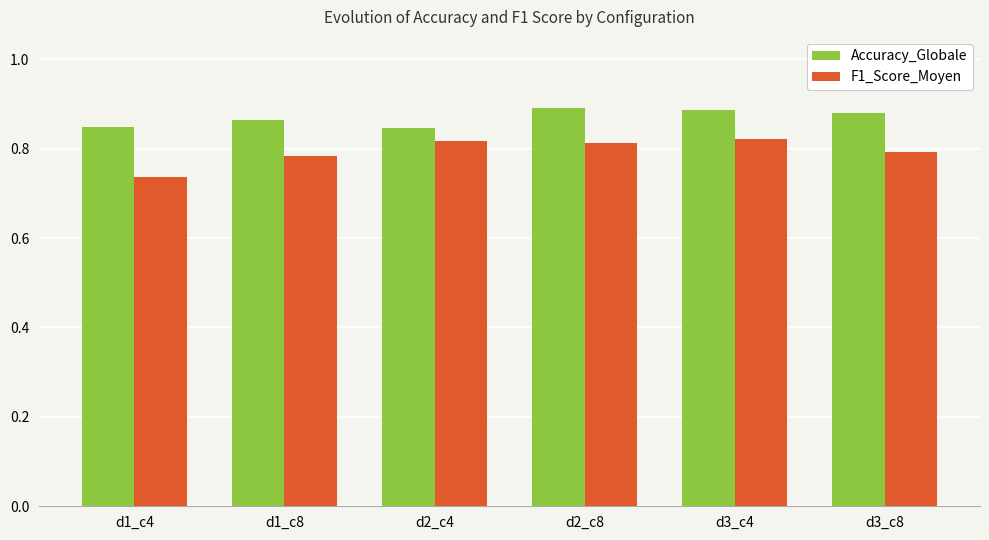

At d1_c4, list the series in order from largest to smallest.

Accuracy_Globale, F1_Score_Moyen